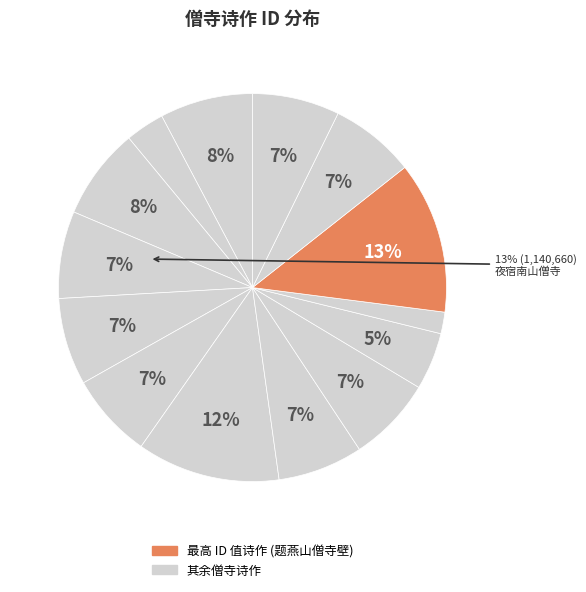

True or false: 夜宿南山僧寺 accounts for 7% of the total.

False